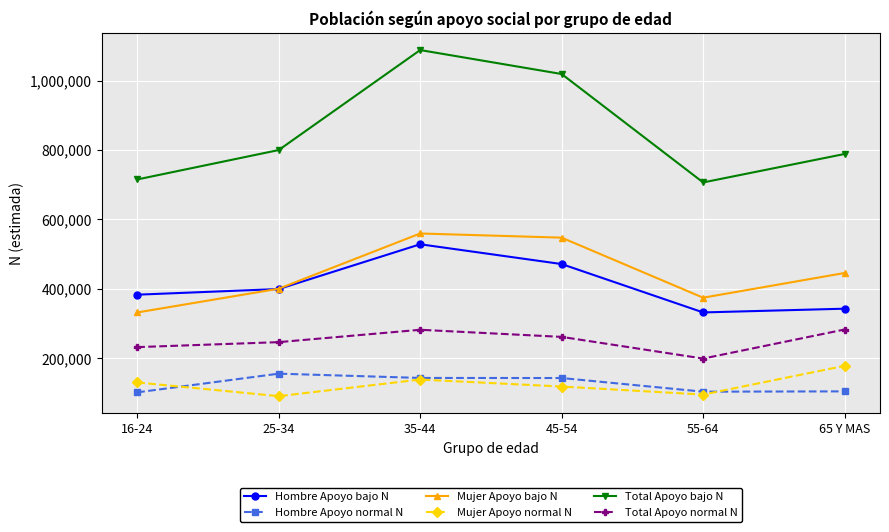

What is the maximum value for Total Apoyo normal N?

282831